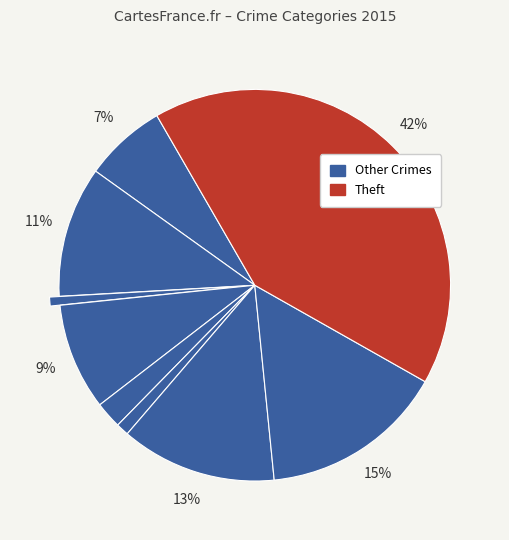

How many slices are in this pie chart?

9